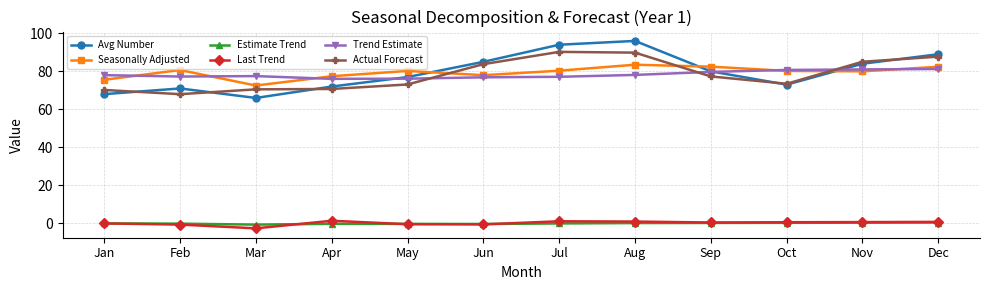

Which series has the largest range (max minus min)?

Avg Number